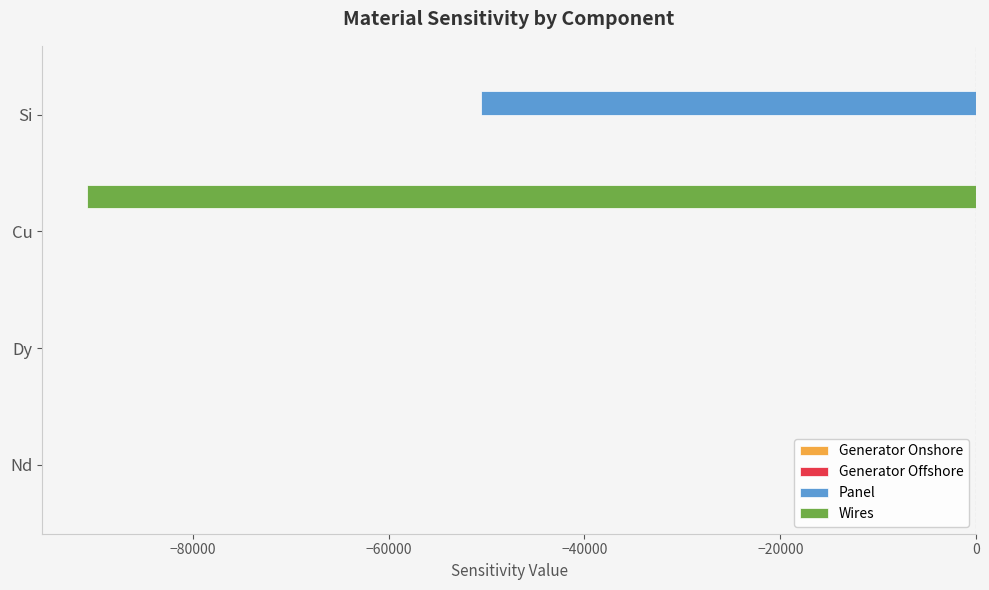

Between Dy and Si, which series saw the biggest shift?

Panel